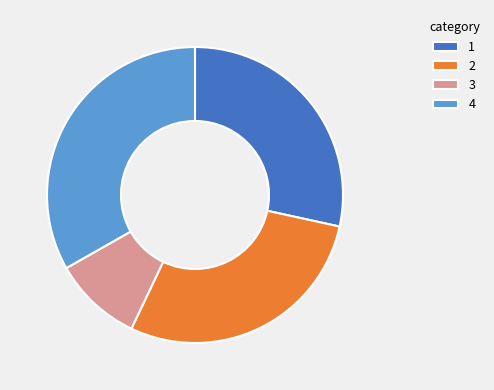

Which slice is the largest?

4